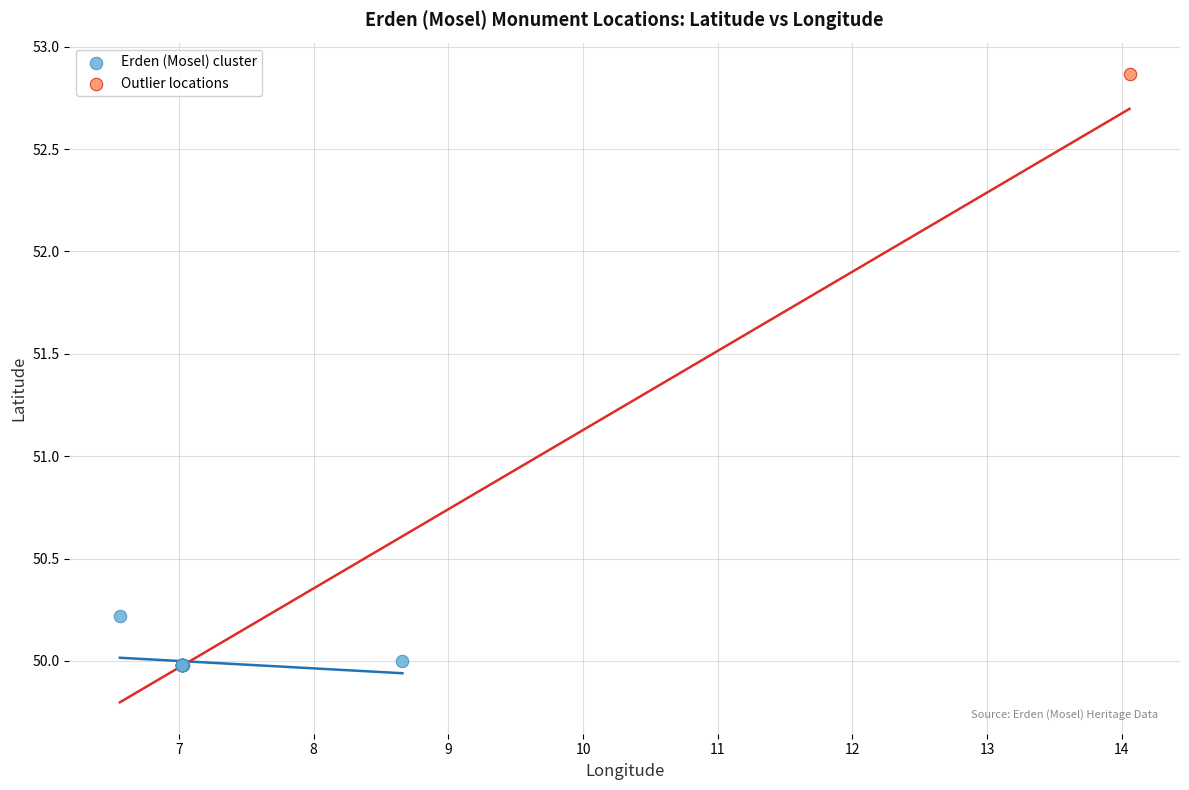

What are all the series names shown in the legend?

Erden (Mosel) cluster, Outlier locations